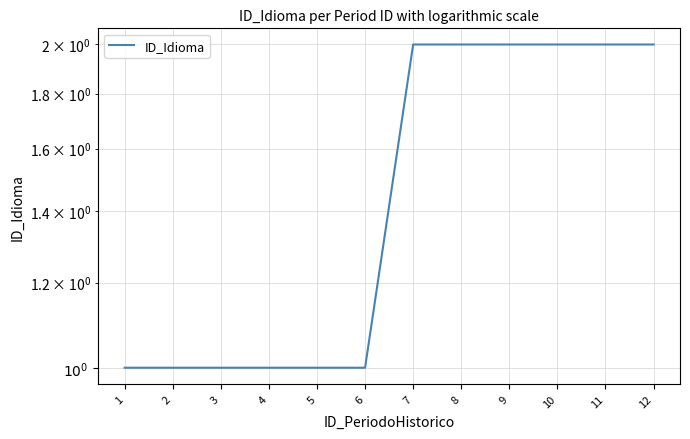

True or false: the data shows 1 at 5.

True